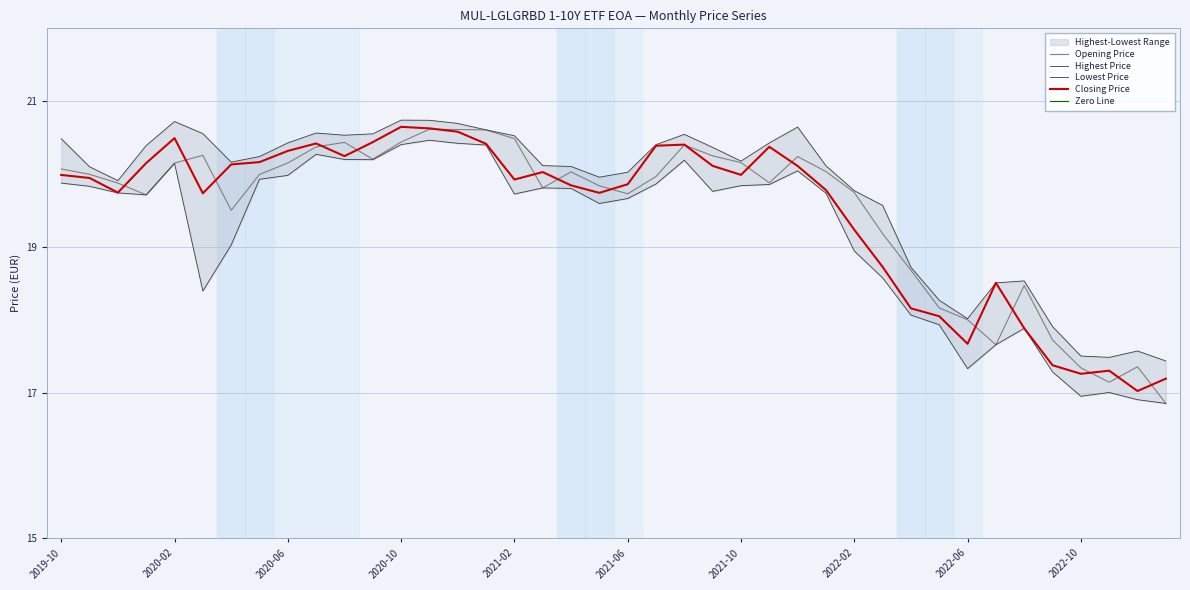

What is the value of the Lowest Price point at the 18th from the left?

19.8